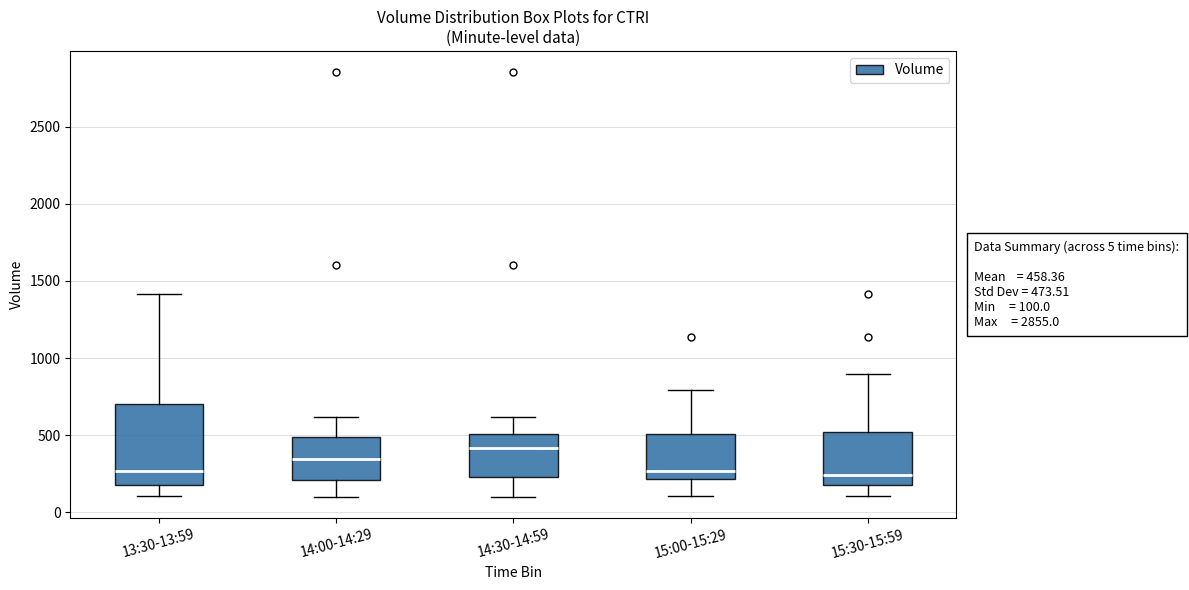

Which box is the tallest, from its lower edge to its upper edge?

13:30-13:59